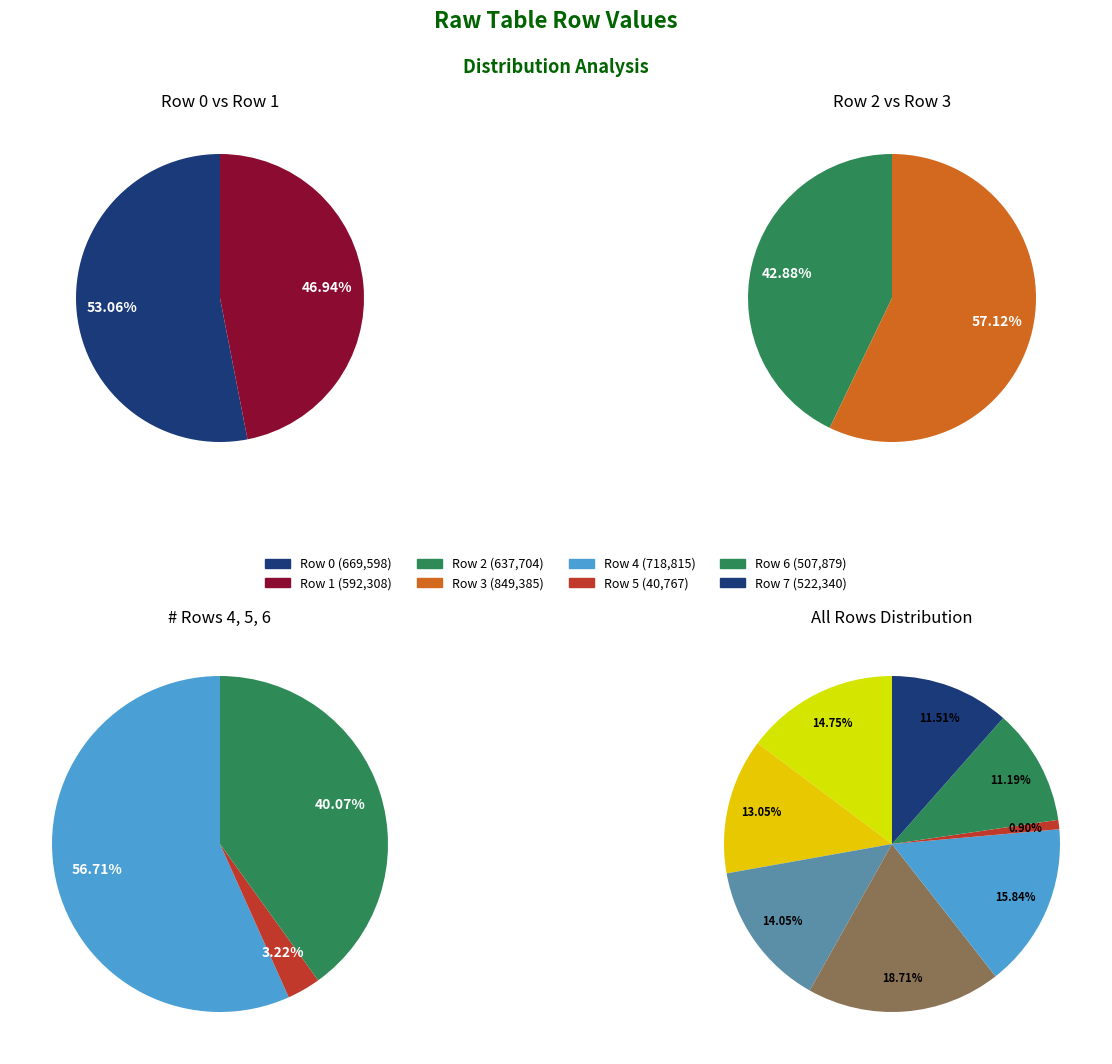

To the nearest percent, what is the difference between the largest and smallest slice percentages?

18%